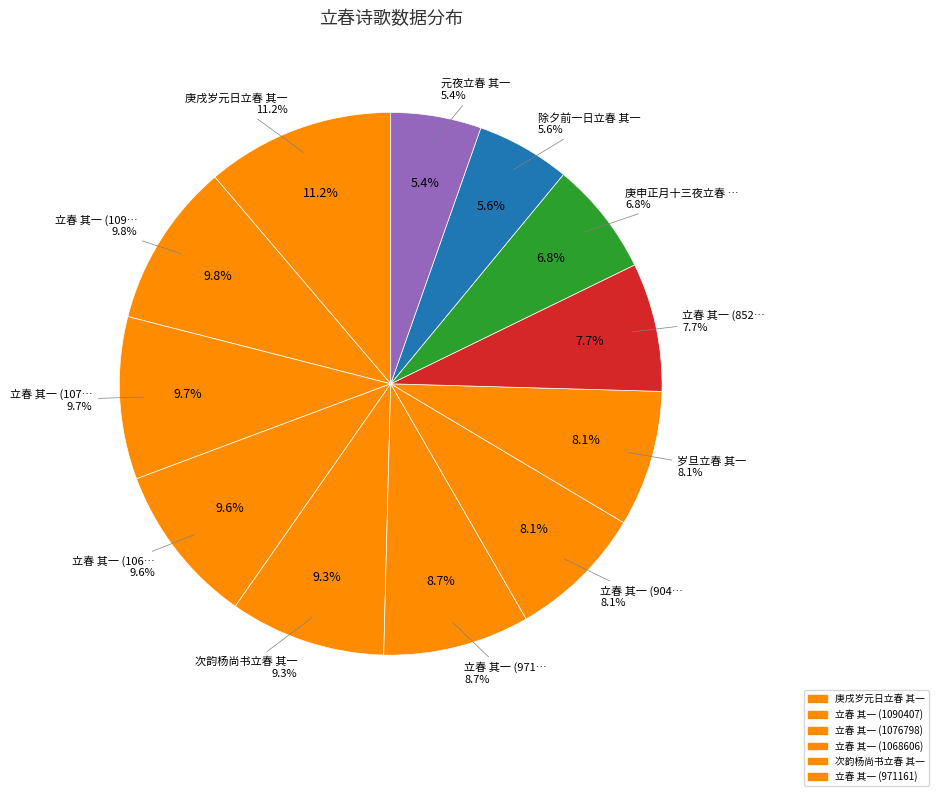

To the nearest percent, what is the combined percentage of 立春 其一 (971161) and 立春 其一 (1090407)?

19%